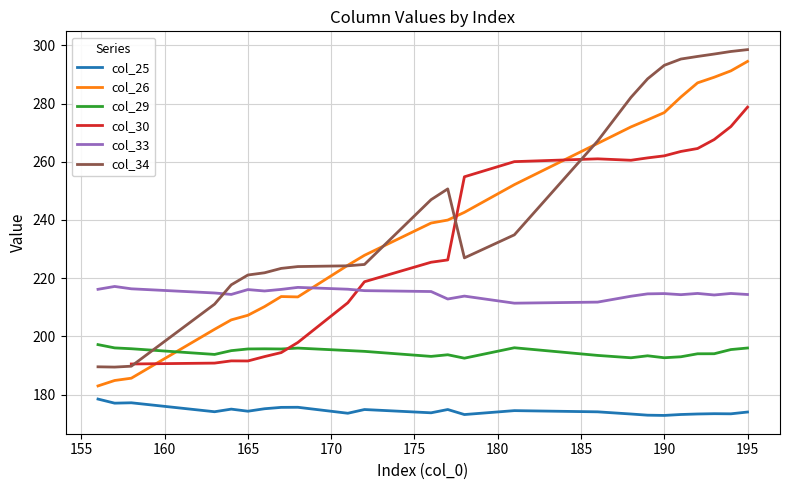

True or false: col_34 has more than 2 points higher than both neighbors.

False